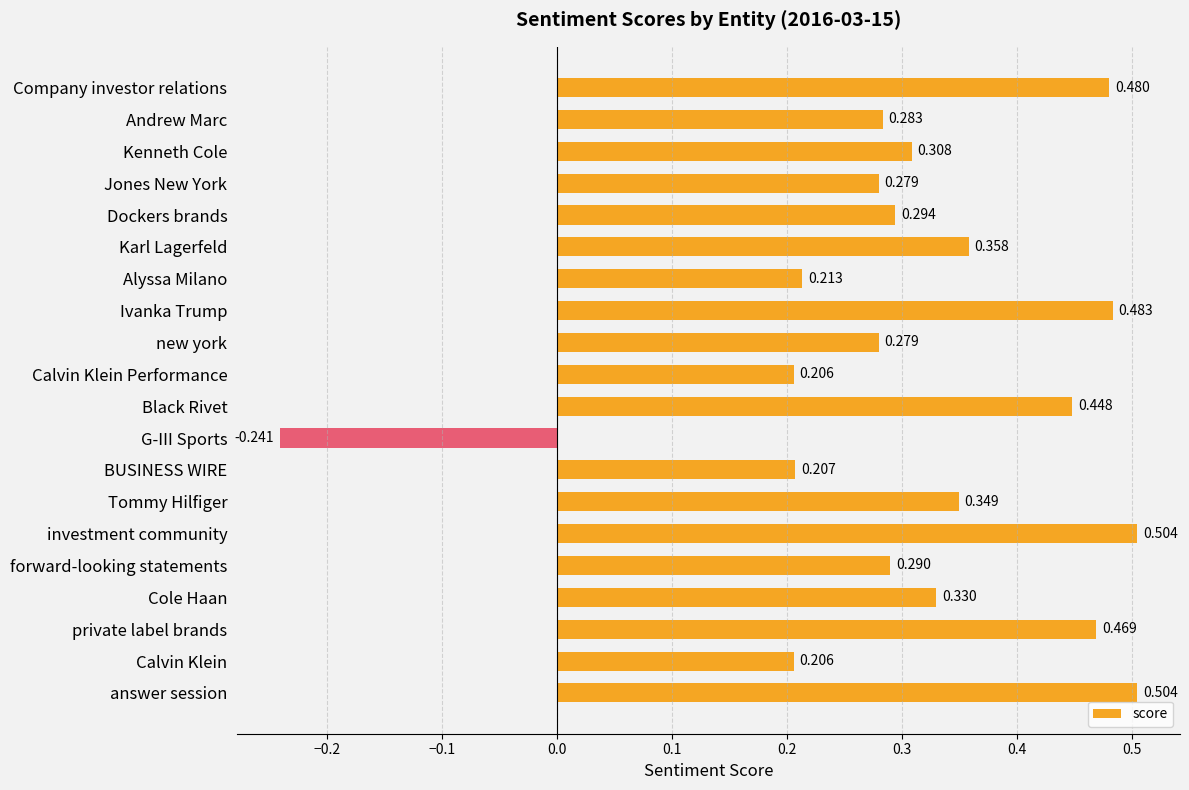

How many data points are above 0?

19